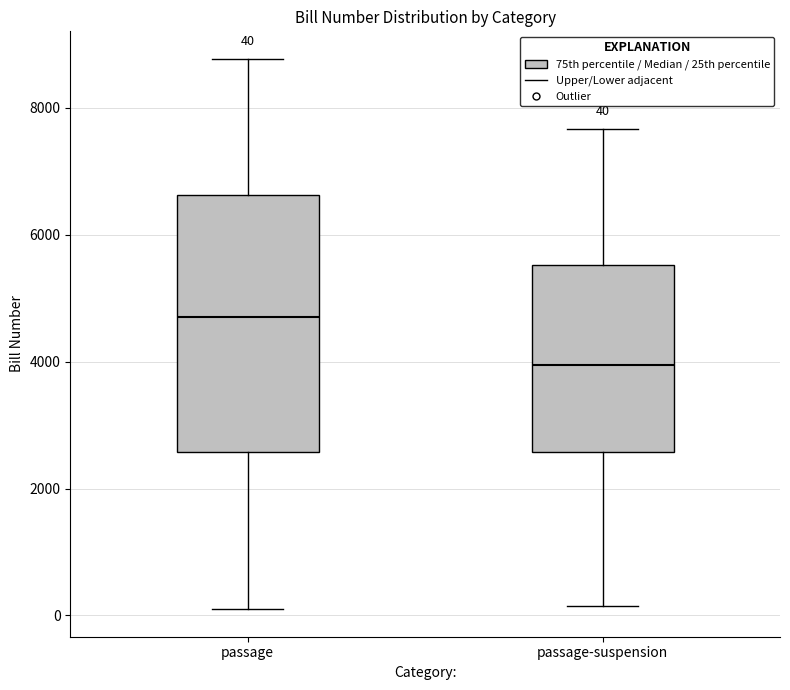

Comparing the boxes themselves (not the whiskers), which one is the tallest?

passage